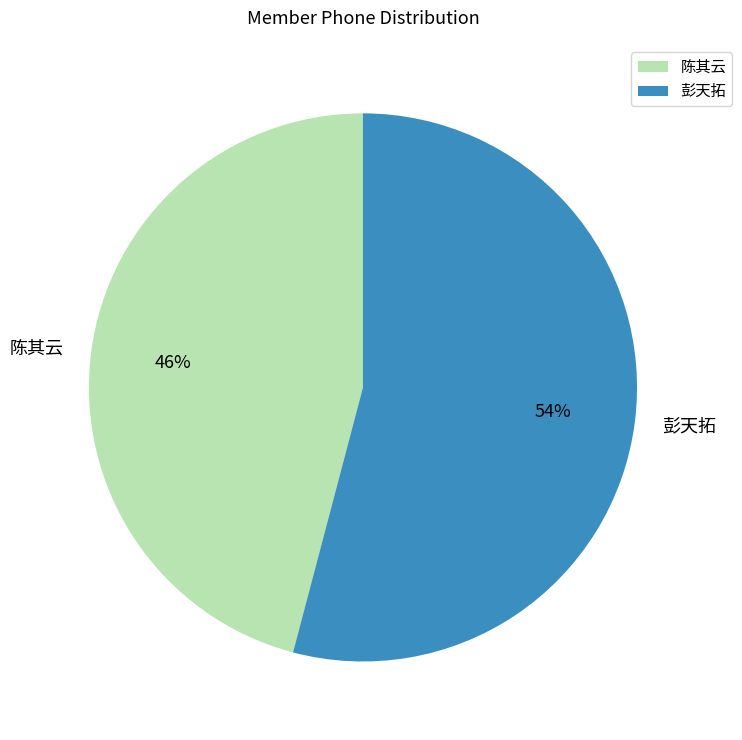

Which slice is the largest?

彭天拓